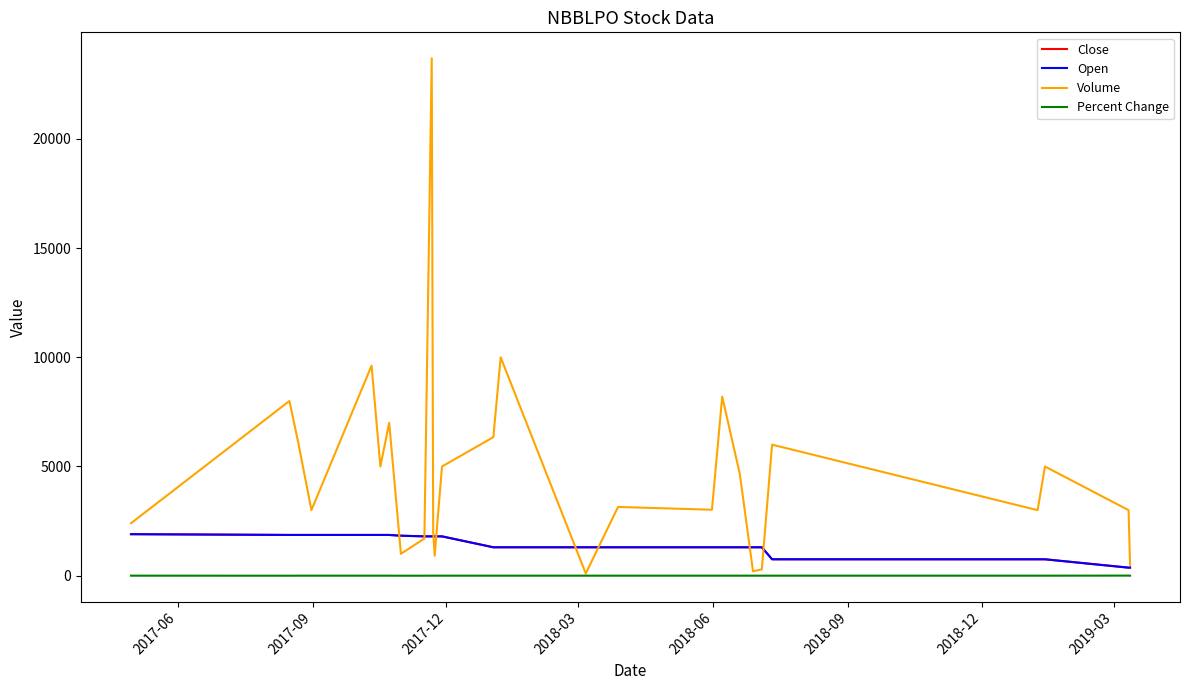

Which series has the largest total across all categories?

Volume